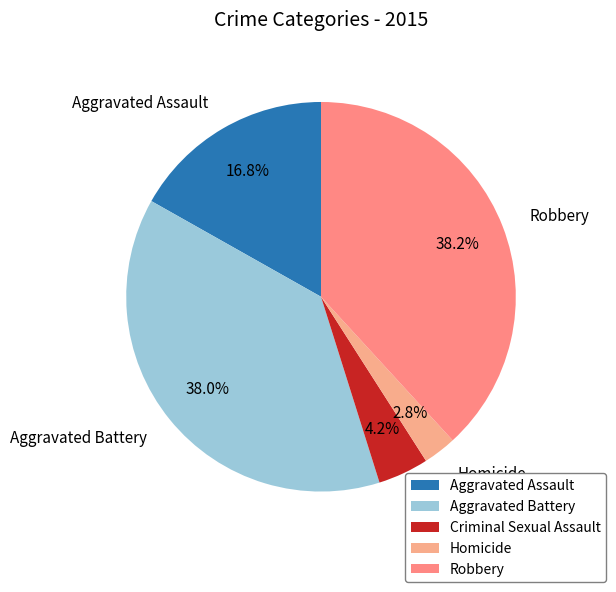

What is the smallest slice in the pie chart?

Homicide